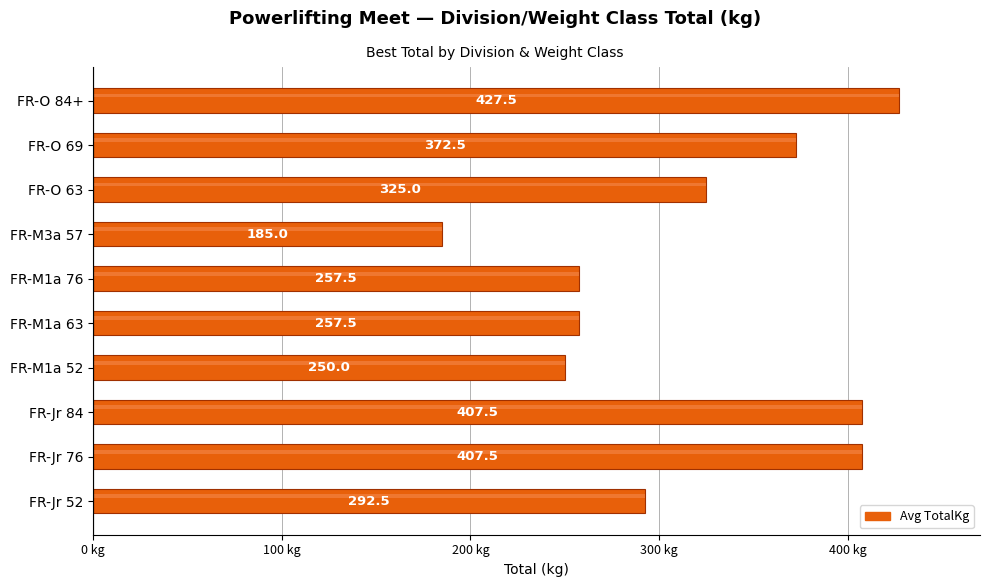

Which label corresponds to the largest value in the chart?

FR-O 84+